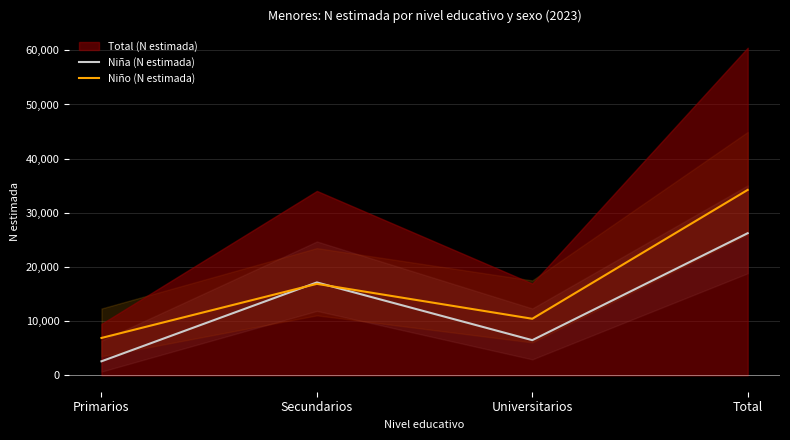

Where is the first local minimum for Niña (N estimada)?

Universitarios